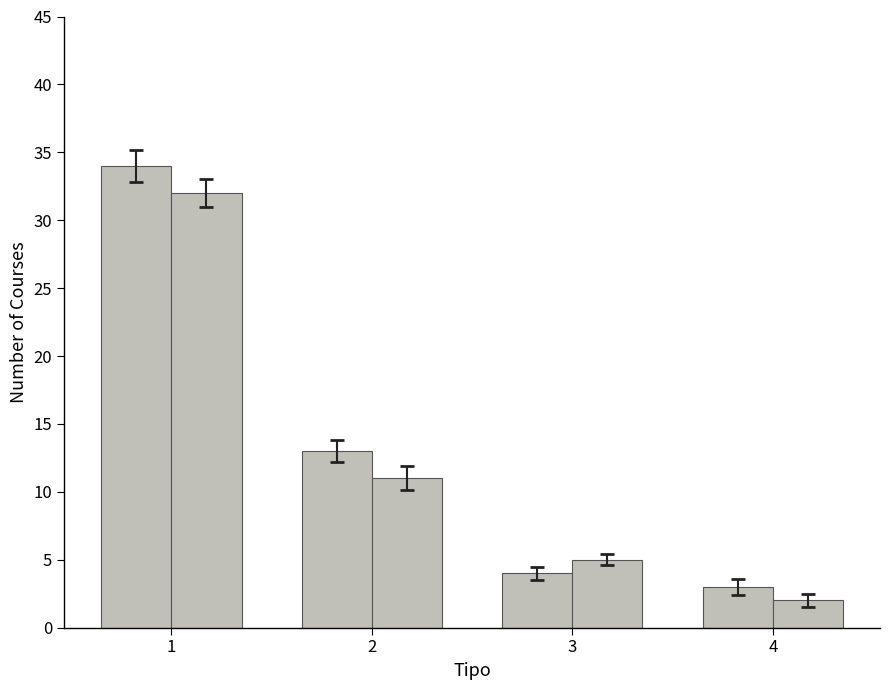

How many data points does each series have?

4